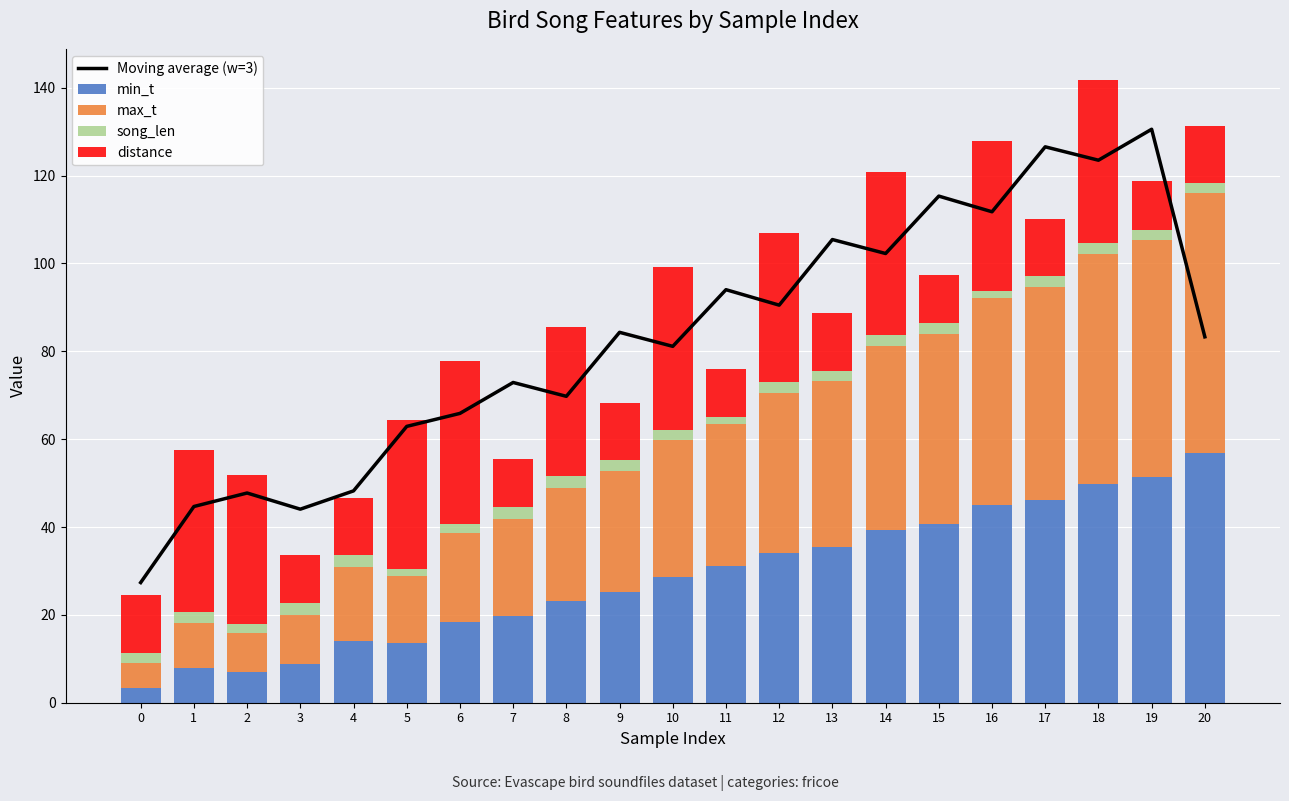

What is the value of the Moving average (w=3) bar at the 8th from the left?

72.9